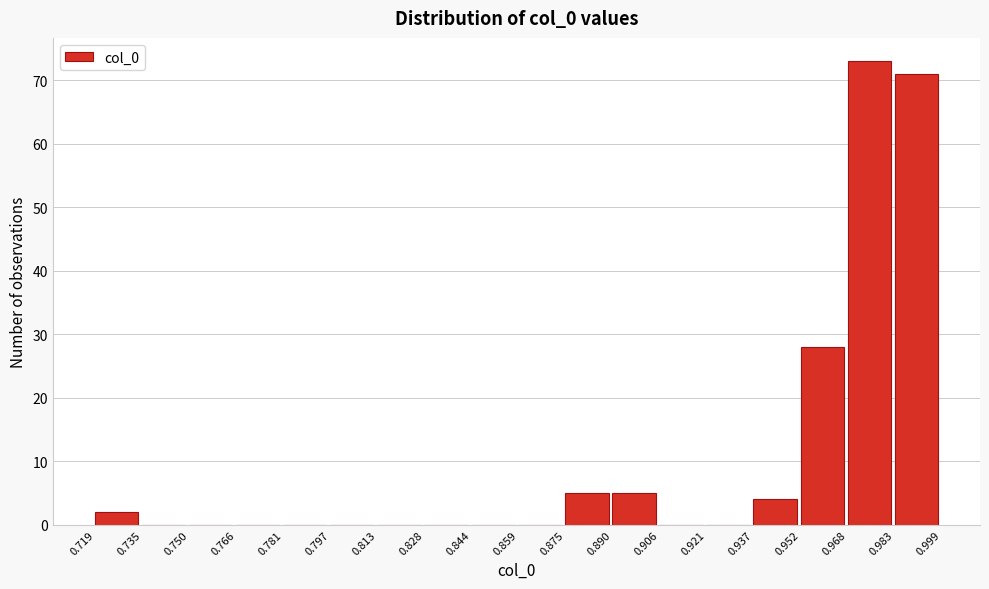

Which range on the x-axis has the tallest bar?

0.968 to 0.983